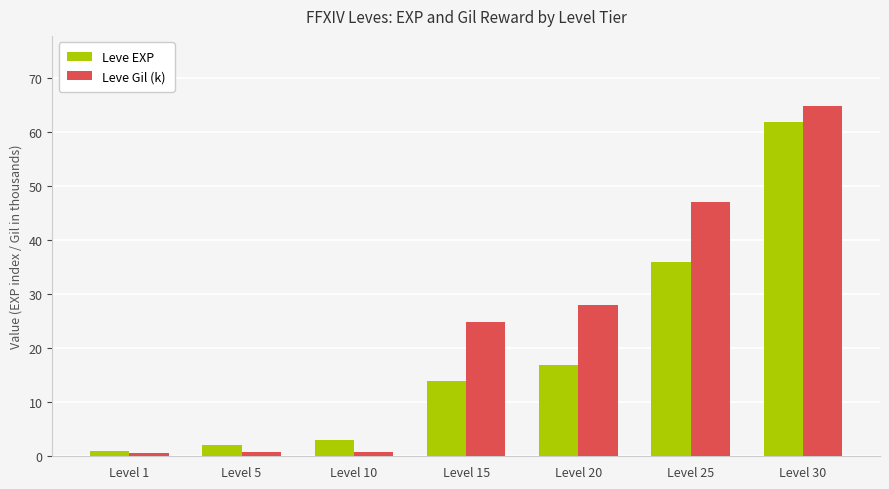

How many bars are there in each group?

2